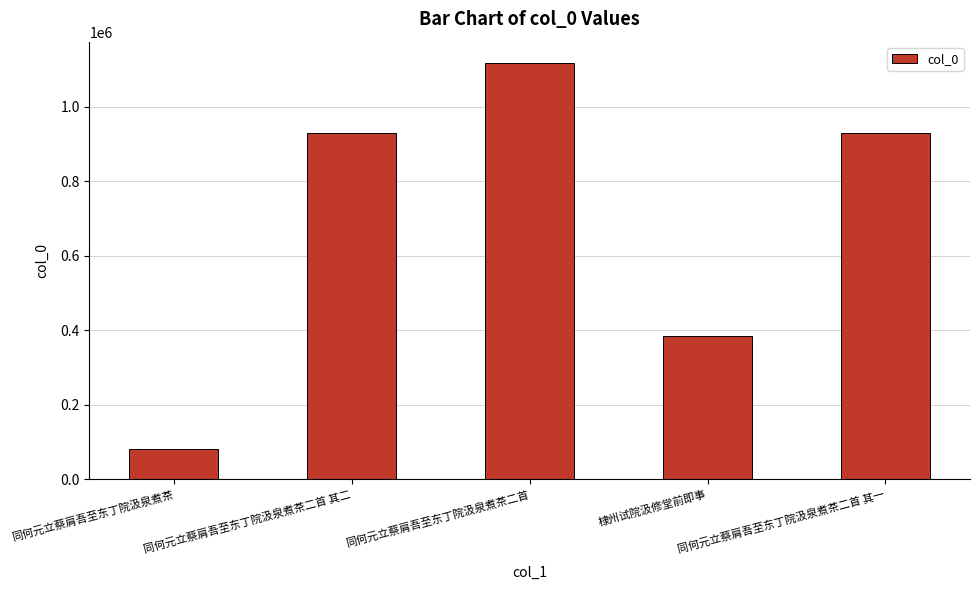

What is the difference between the values at 同何元立蔡肩吾至东丁院汲泉煮茶二首 and 同何元立蔡肩吾至东丁院汲泉煮茶二首 其一?

189559